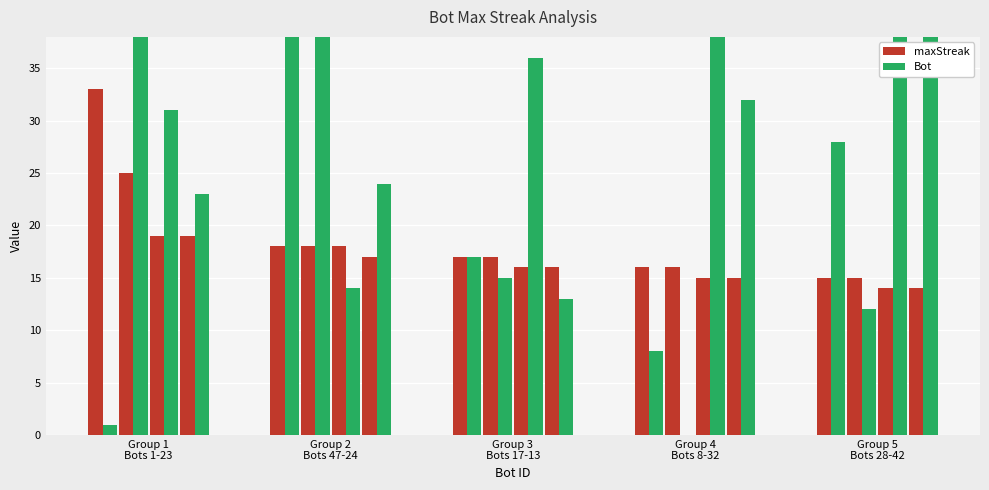

Reading left to right, list all the values displayed in this chart.

maxStreak: 33	25	19	19	18	18	18	17	17	17	16	16	16	16	15	15	15	15	14	14
Bot: 1	70	31	23	47	41	14	24	17	15	36	13	8	0	58	32	28	12	62	42